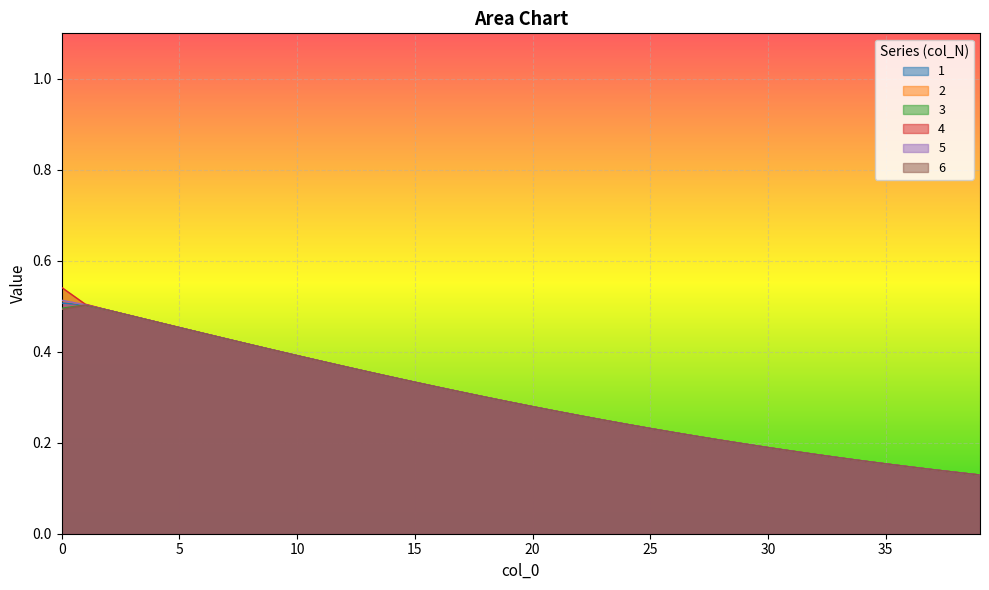

At how many categories does at least one series exceed 0?

40